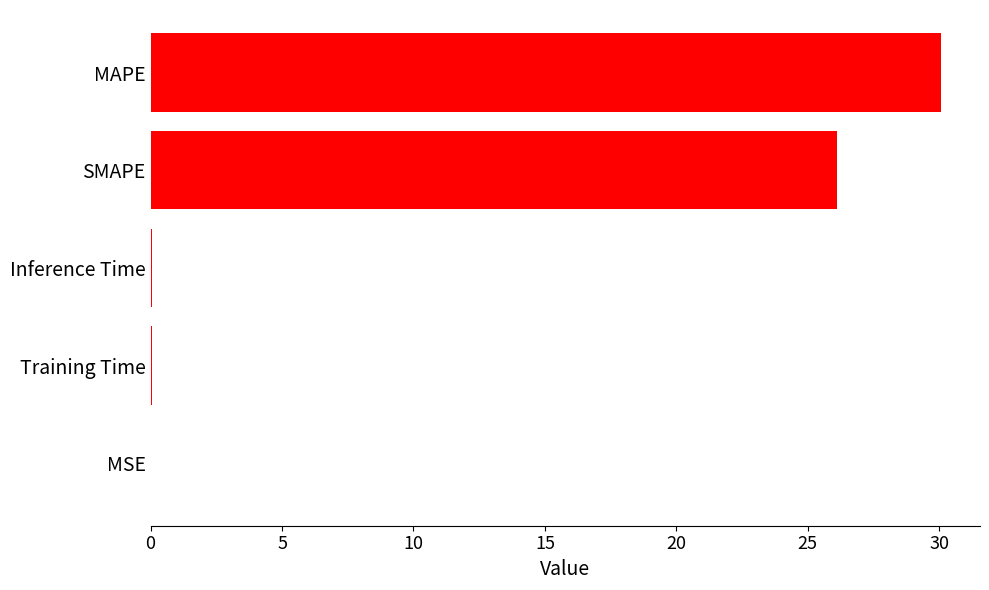

The value at MAPE is 30.0. True or false?

True